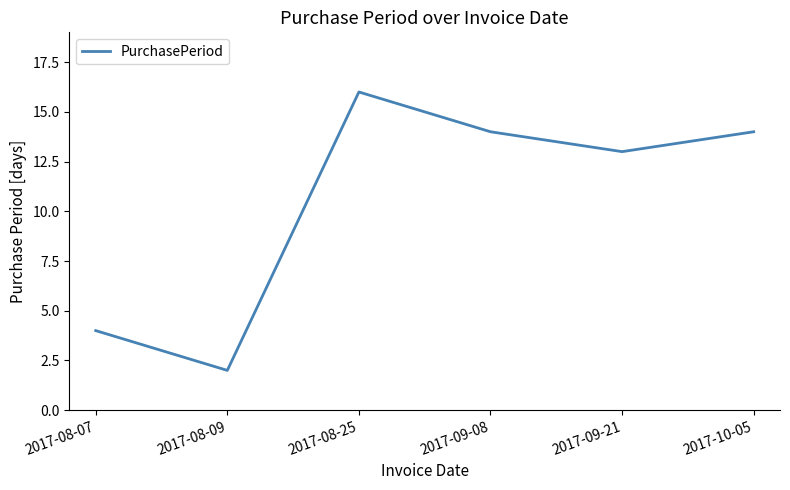

Read the value at 2017-10-05.

14